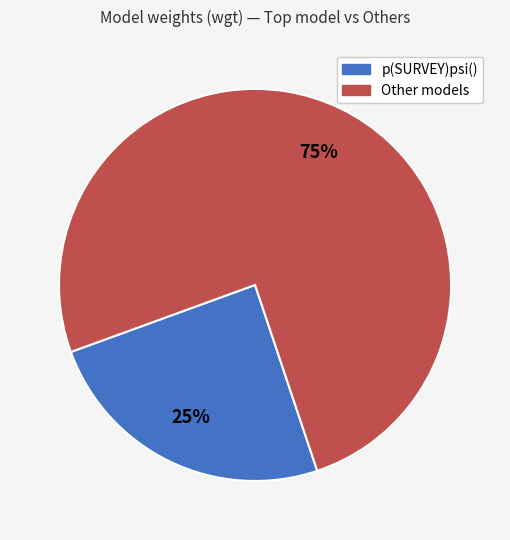

Is there a majority slice in this chart?

Yes